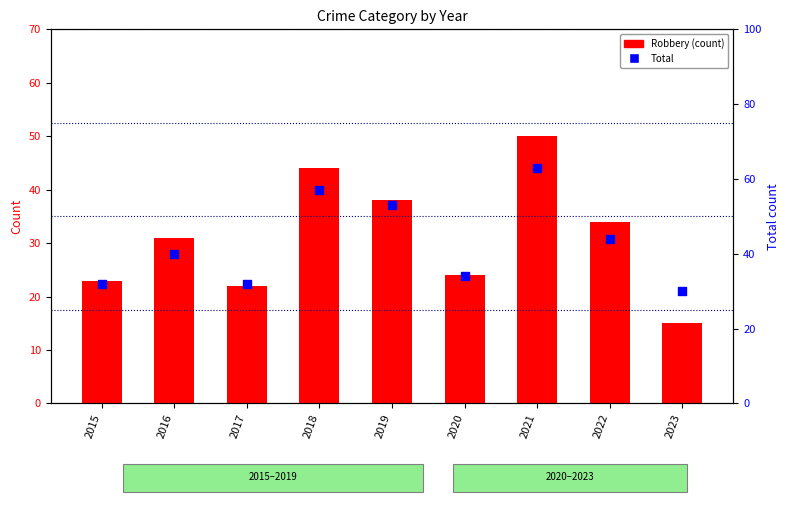

Which series reaches the maximum Y coordinate?

Total